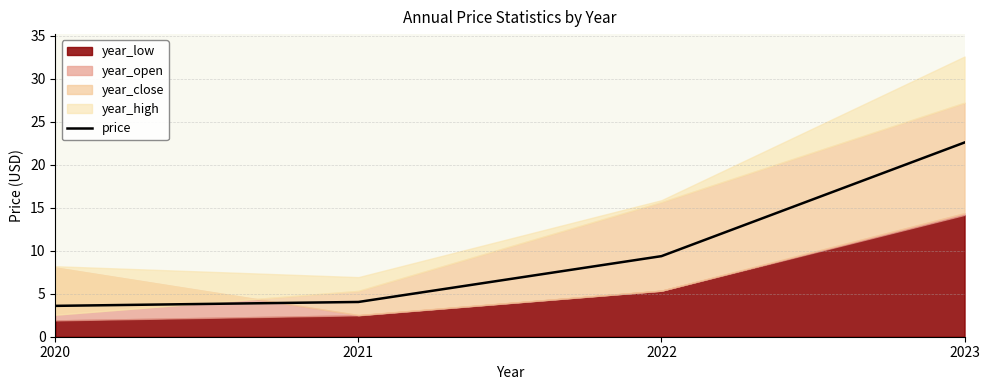

True or false: the data has more than 1 interior local peaks.

False